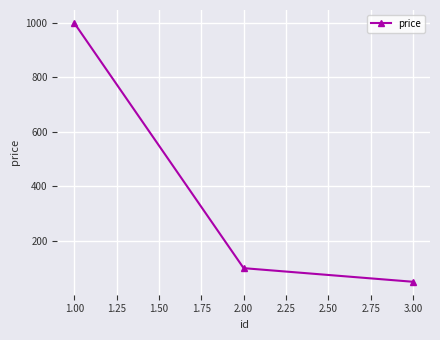

Is this an area chart (filled region under the line)?

No